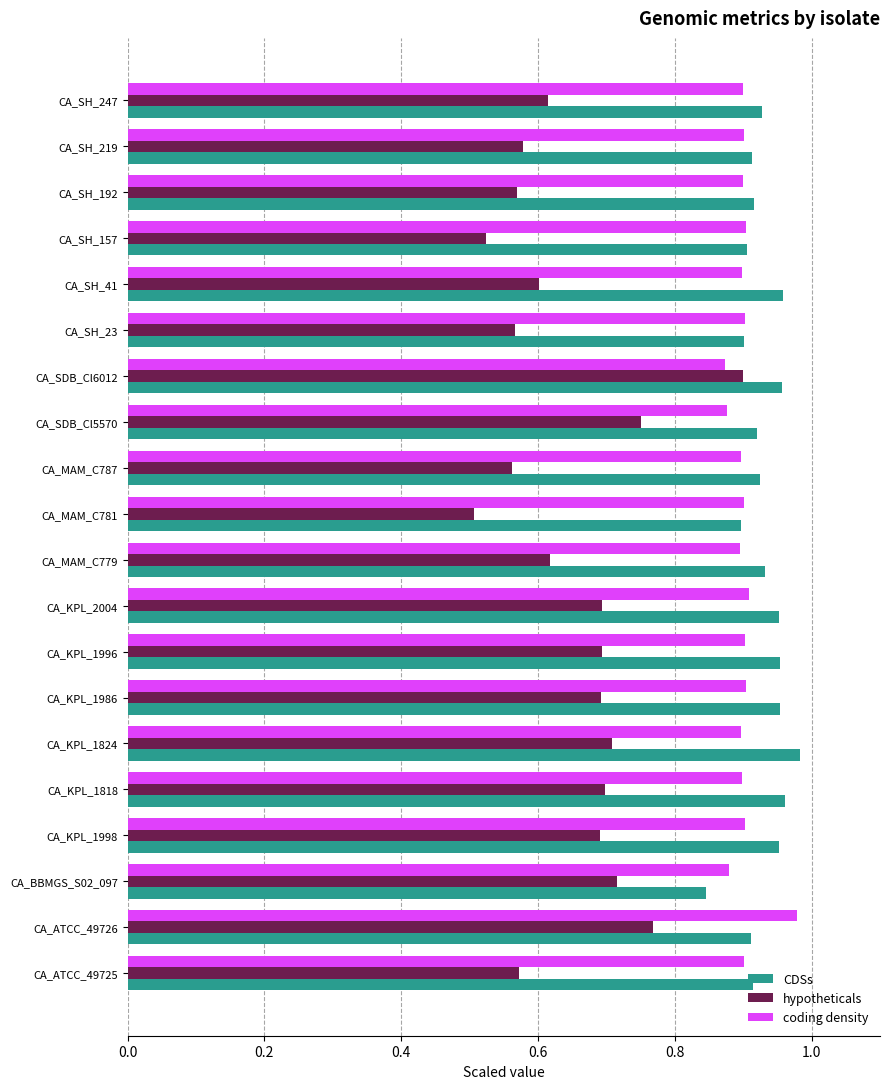

What is the sum of all hypotheticals values?

13.0